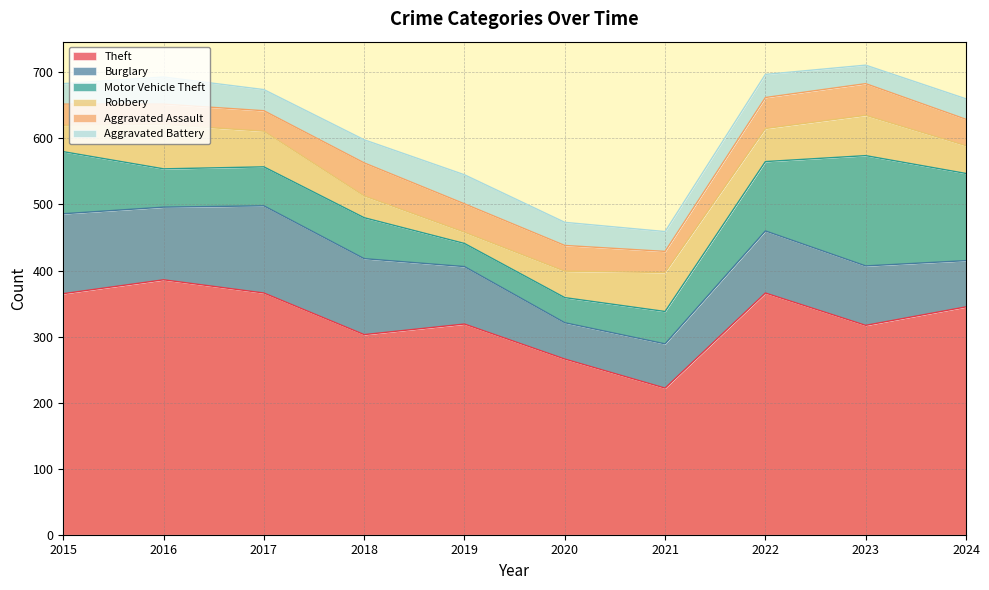

Reading left to right, transcribe all the data shown in this chart.

Theft: 365	386	366	303	319	266	222	366	317	345
Burglary: 121	110	132	115	87	55	67	94	90	70
Motor Vehicle Theft: 94	58	59	62	35	38	49	105	167	132
Robbery: 40	67	54	33	17	40	59	50	61	42
Aggravated Assault: 32	31	31	50	43	39	32	47	48	40
Aggravated Battery: 31	41	32	35	44	35	30	35	28	31